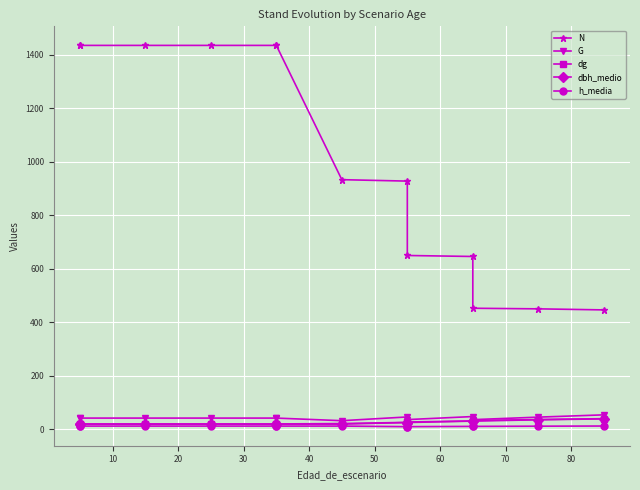

How many values in the G series are below 41?

3